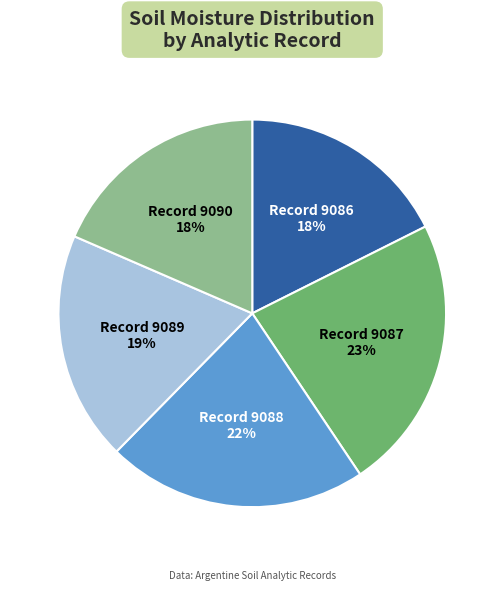

Is there a majority slice in this chart?

No